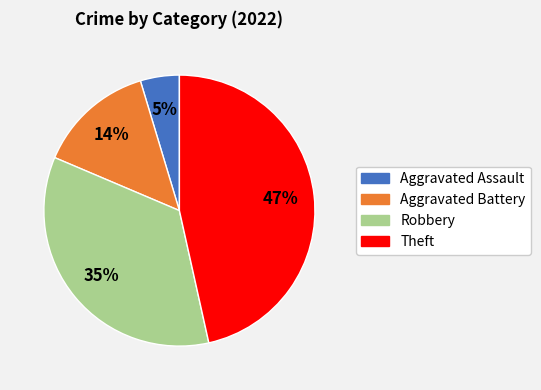

True or false: Theft accounts for 47% of the total.

True